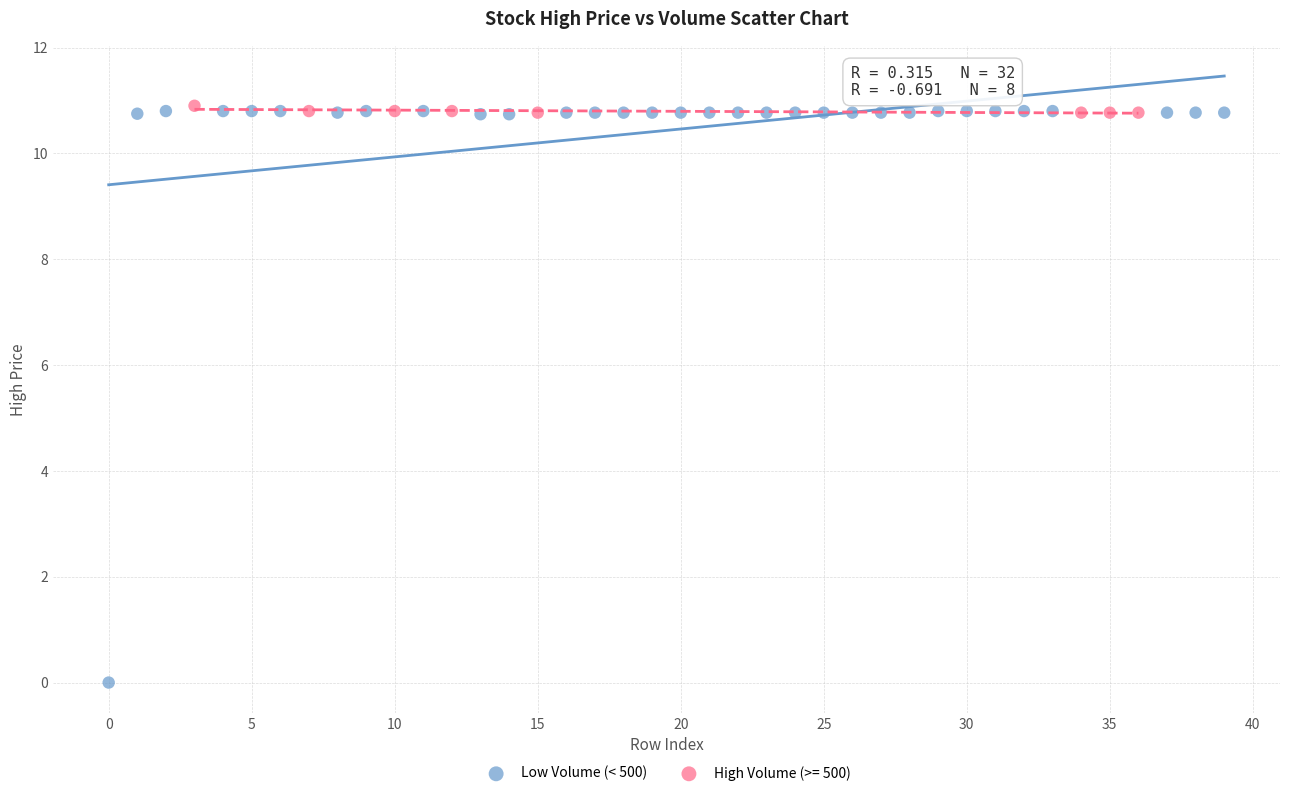

Which series reaches the minimum Y coordinate?

Low Volume (< 500)